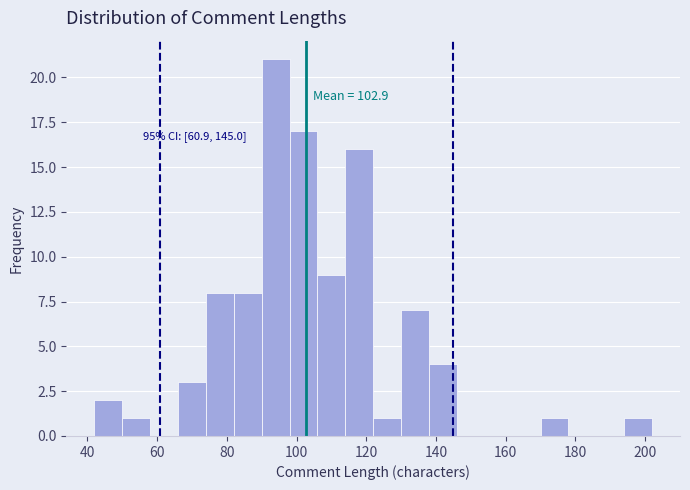

Which range on the x-axis has the tallest bar?

90 to 98